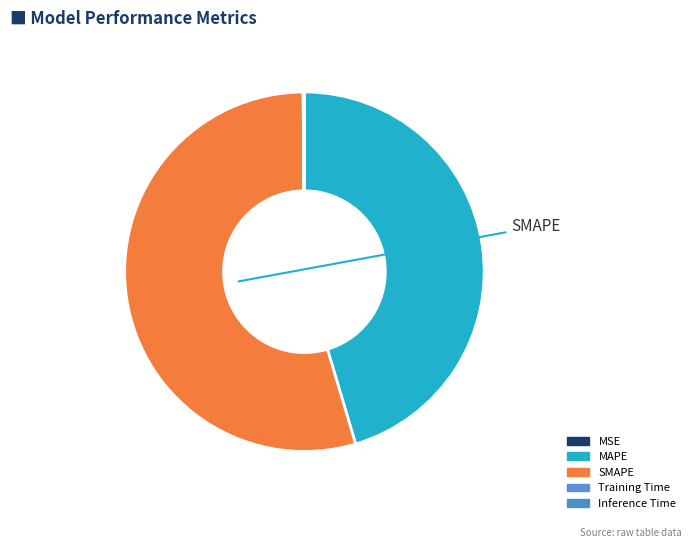

Count the number of slices in the pie.

5